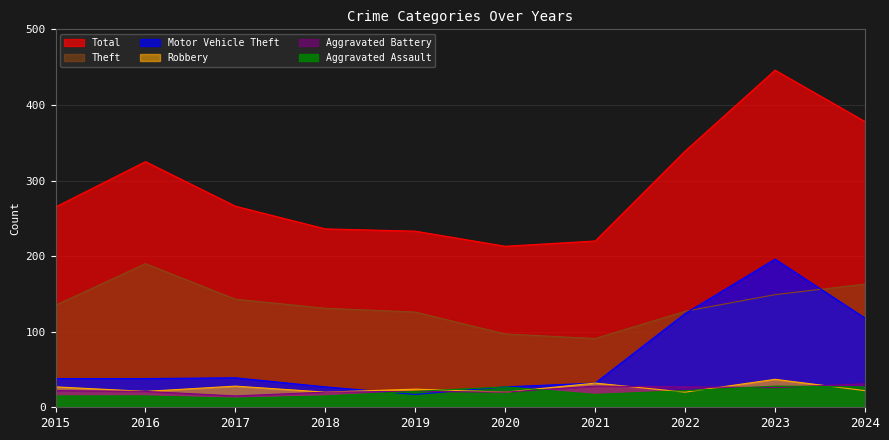

What is the average value of the Total series?

292